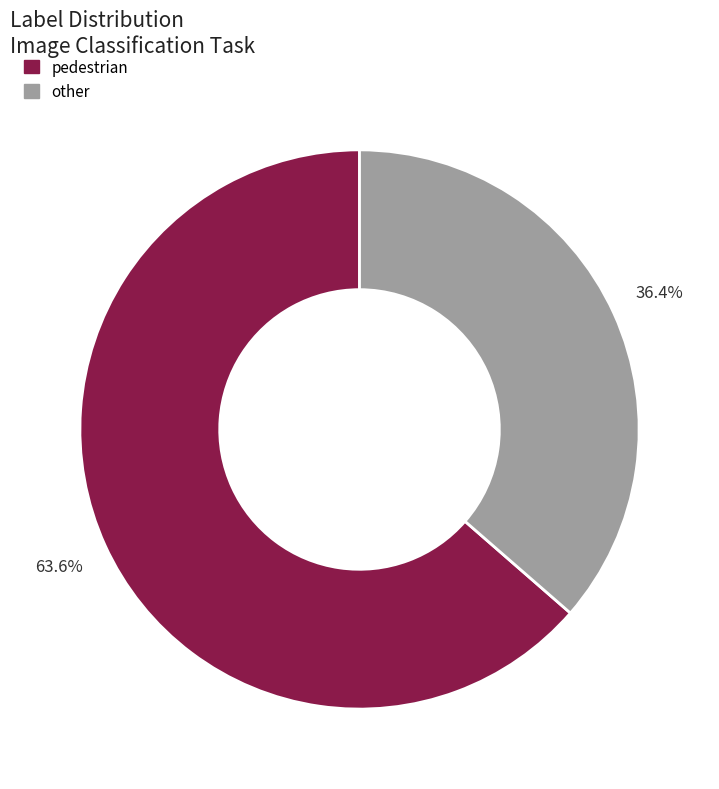

True or false: other accounts for 47% of the total.

False